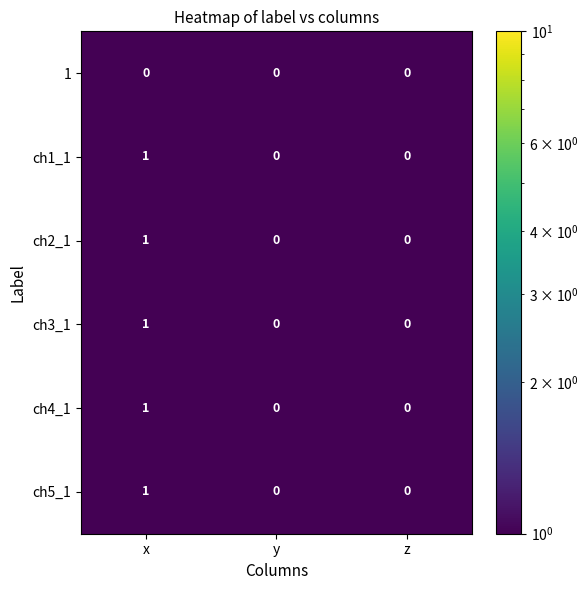

Which label corresponds to the largest value in the chart?

x